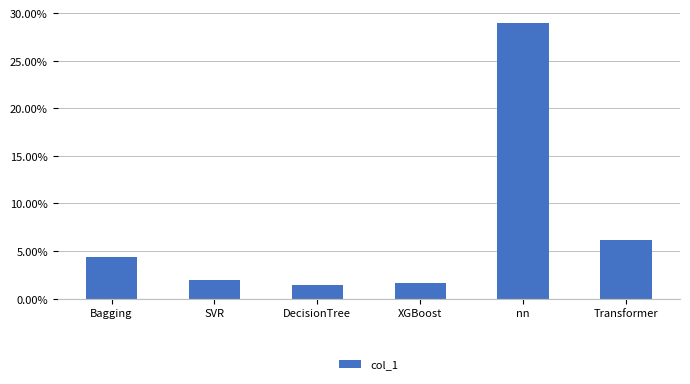

At which label is the value closest to 0?

DecisionTree